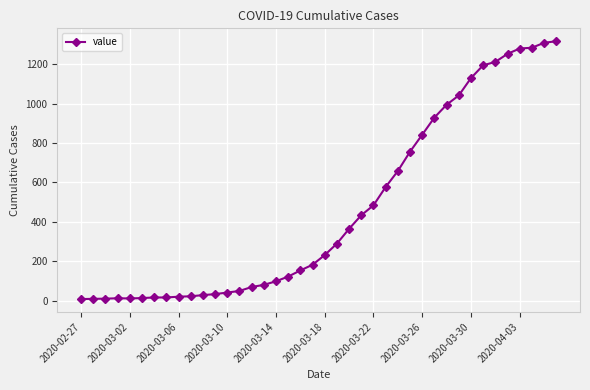

What is the sum of all values?

18586